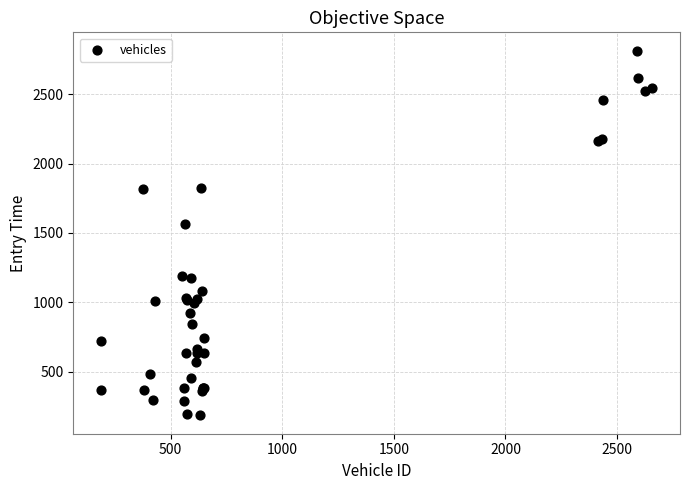

What Y value in the scatter plot is closest to 1499?

1567.1